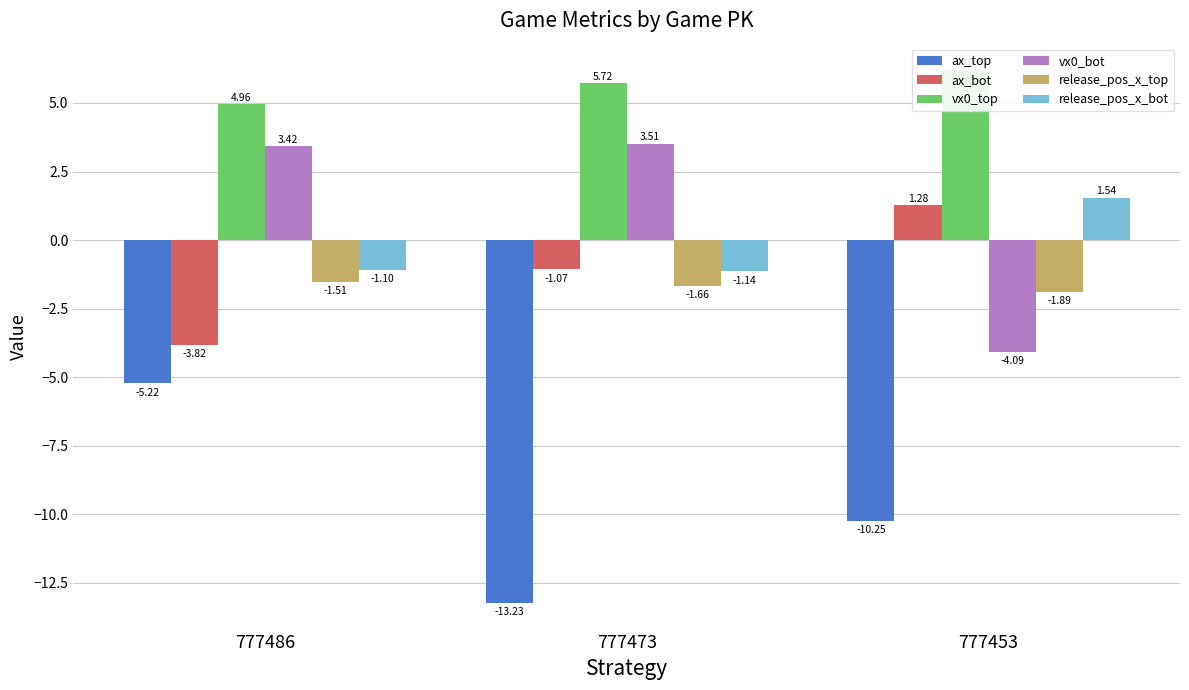

What is the difference between the highest and lowest values at 777453?

16.4